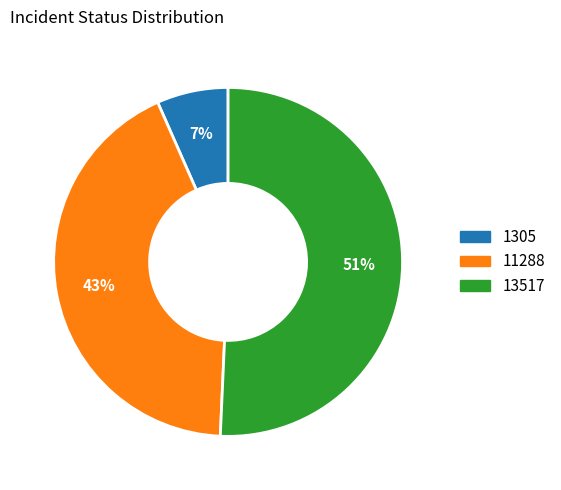

To the nearest percent, what is the difference between the largest and smallest slice percentages?

44%